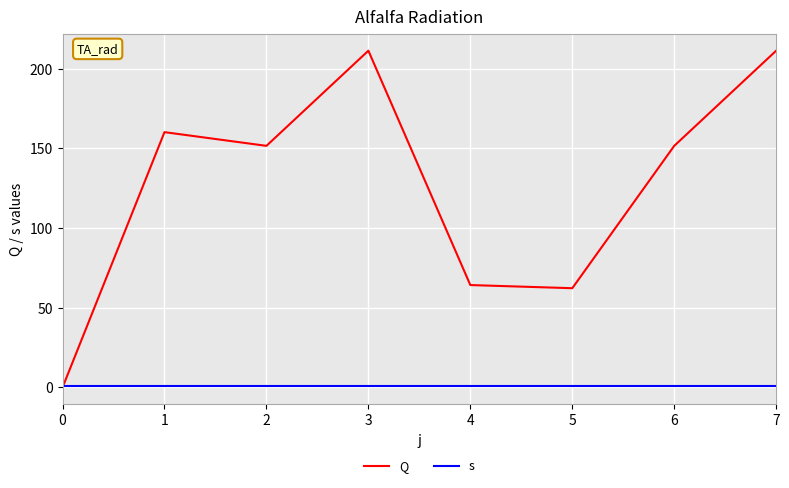

What is the total value across all series at 1?

161.2